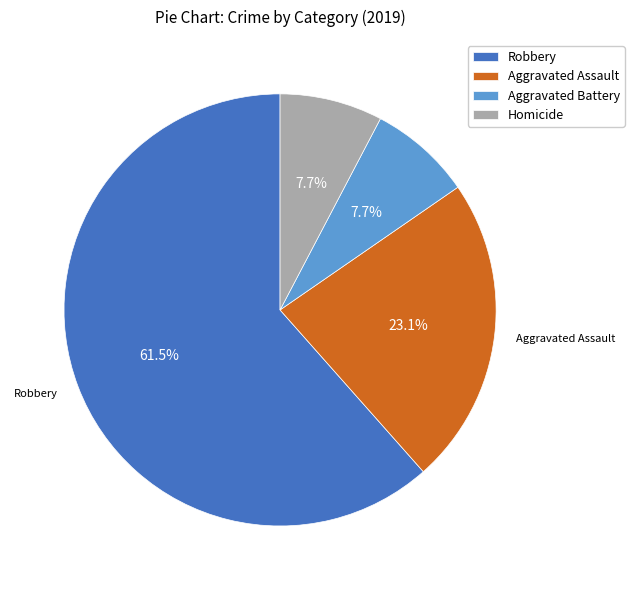

What is the total percentage of Robbery and Homicide?

69.2%